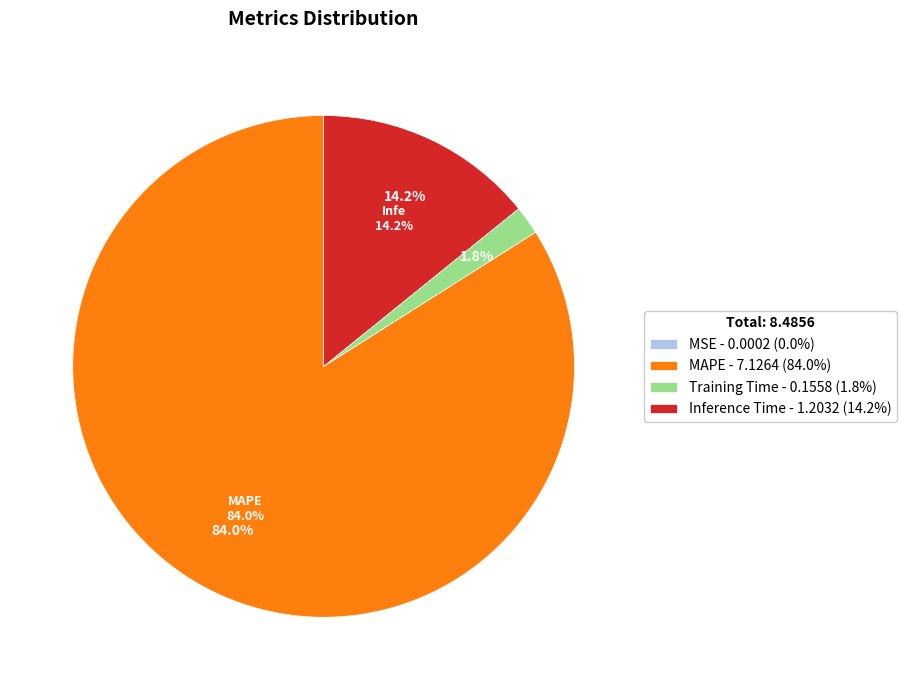

What is the smallest slice in the pie chart?

MSE